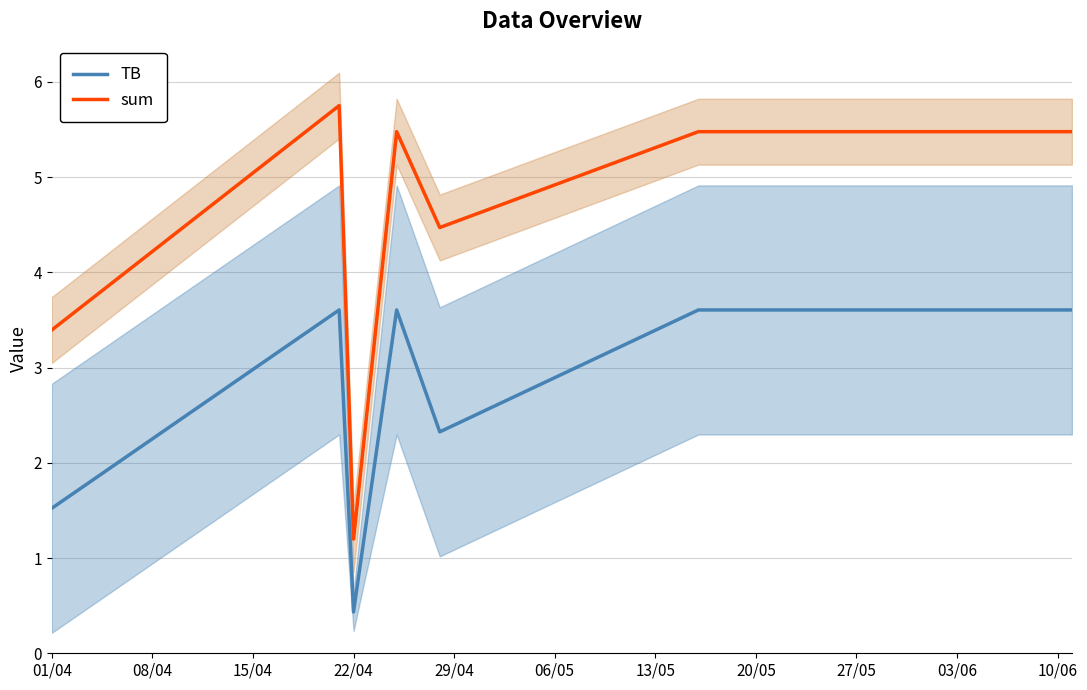

True or false: TB and sum intersect in this chart.

False